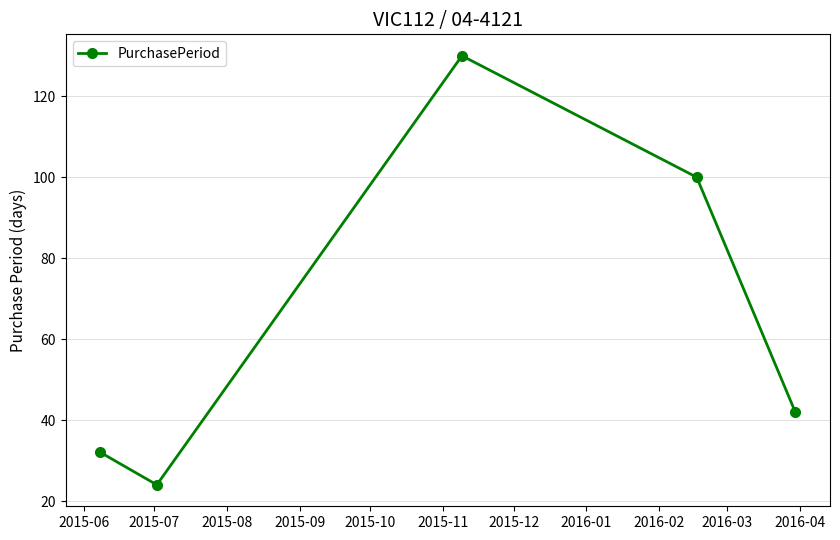

What is the minimum value shown in the chart?

24